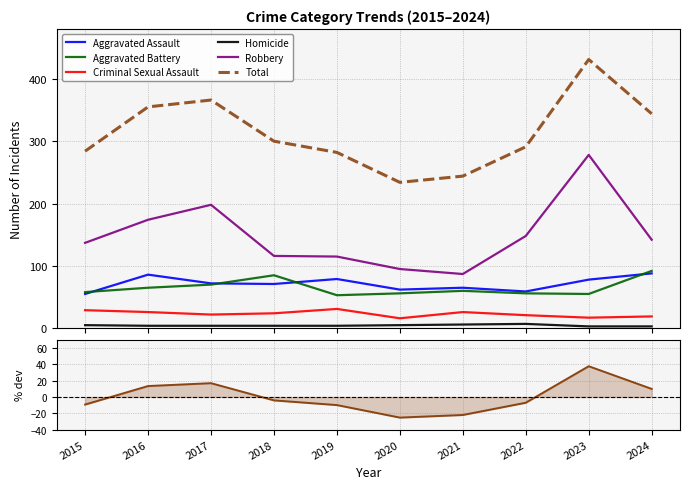

After their last crossing, which series has the higher values: Aggravated Battery or Aggravated Assault?

Aggravated Battery